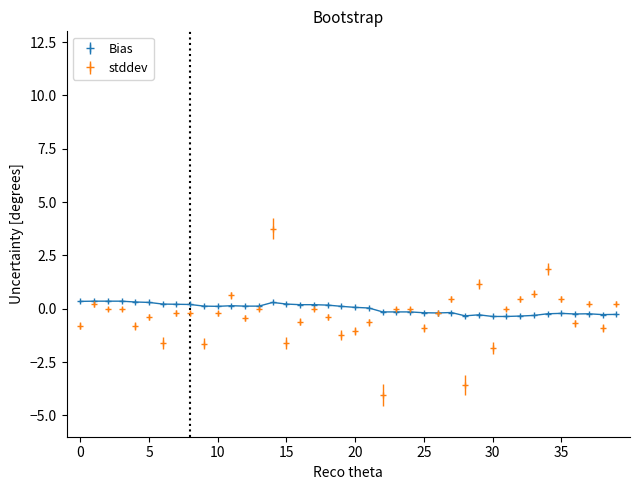

How many series are shown in this chart?

2